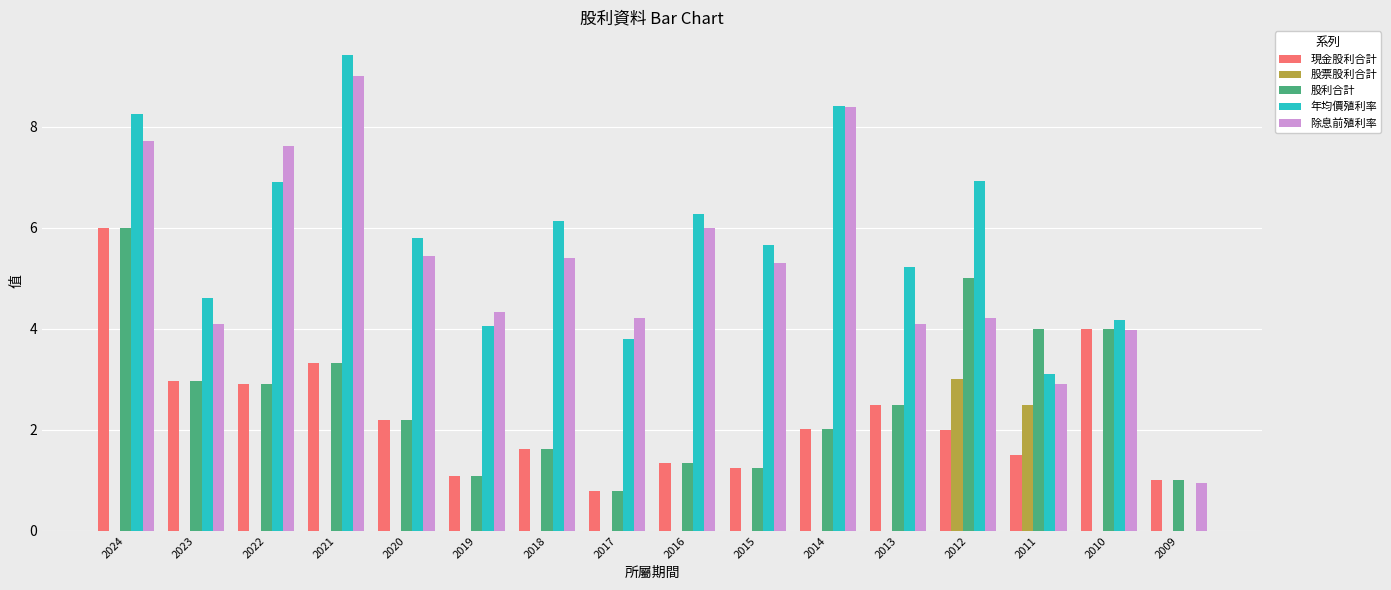

Is it true that 股利合計 equals 0.4 at 2015?

False